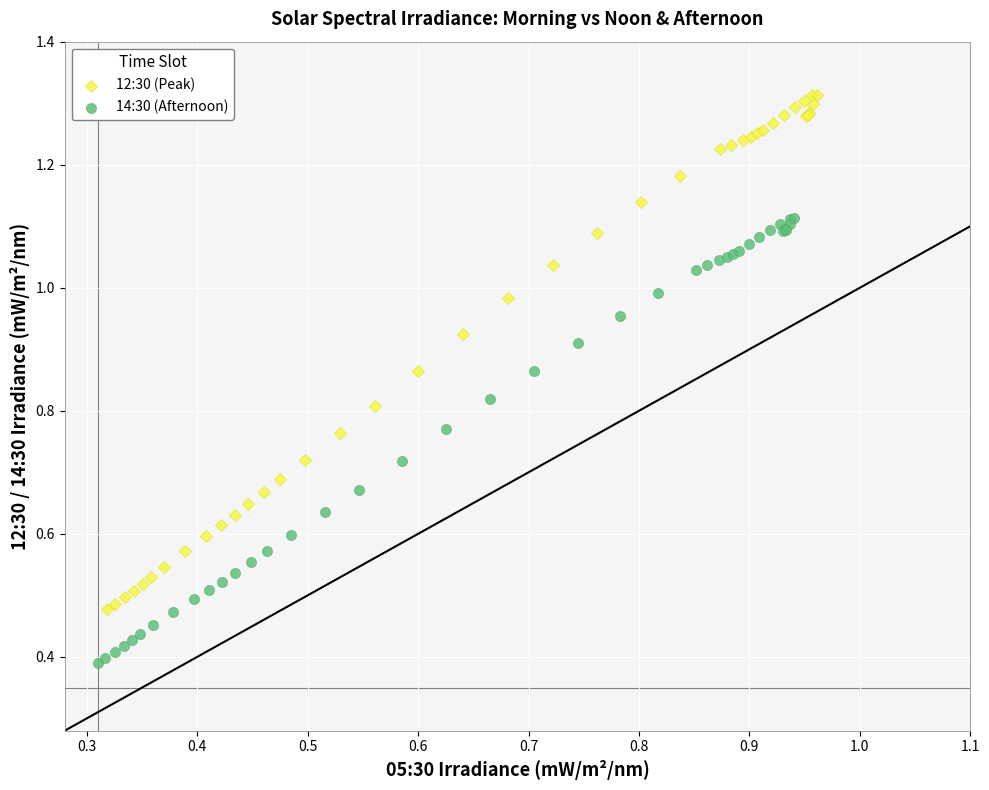

Which series contains the lowest Y value?

14:30 (Afternoon)